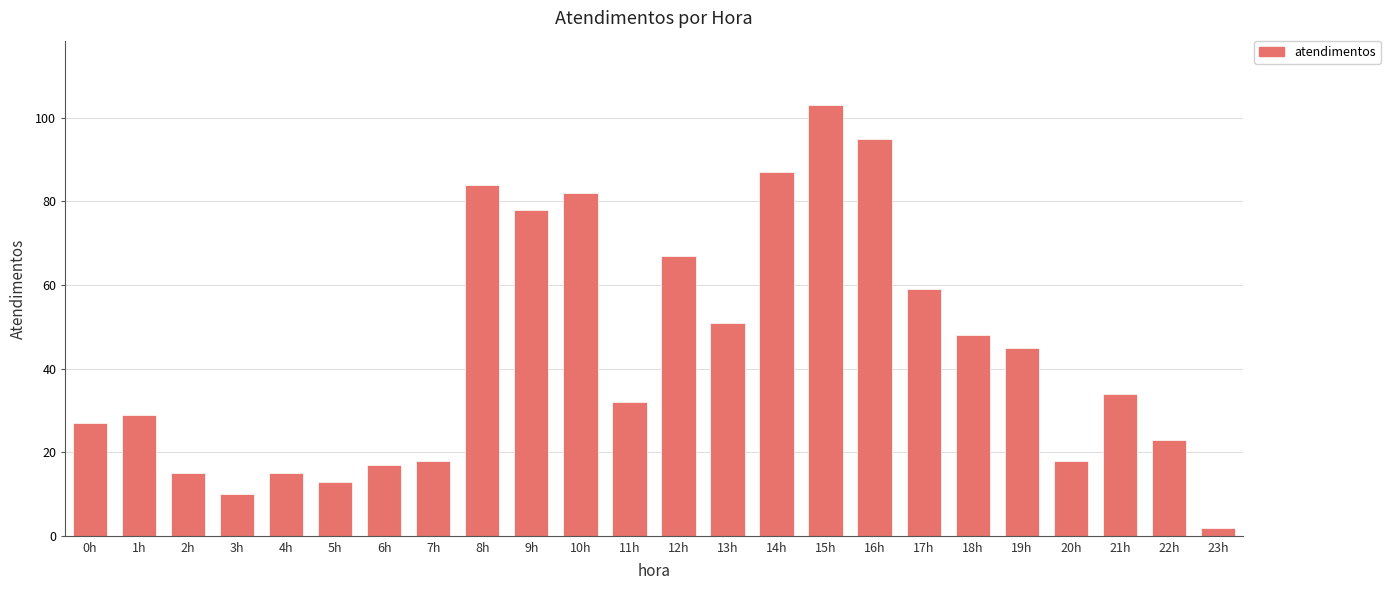

What is the smallest value displayed?

2